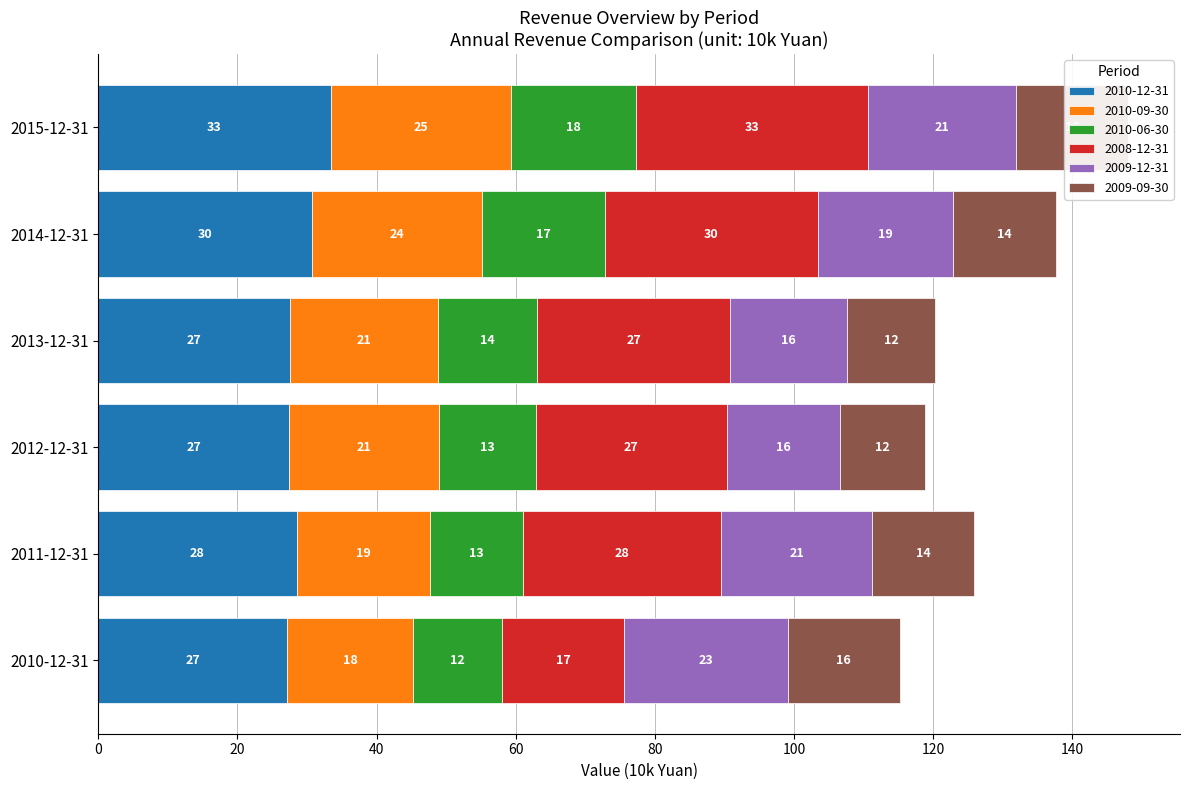

Reading right to left, what are all the values shown in this chart?

2010-12-31: 2015-12-31=33.4	2014-12-31=30.7	2013-12-31=27.6	2012-12-31=27.5	2011-12-31=28.5	2010-12-31=27.1
2010-09-30: 2015-12-31=25.9	2014-12-31=24.4	2013-12-31=21.2	2012-12-31=21.5	2011-12-31=19.1	2010-12-31=18.2
2010-06-30: 2015-12-31=18.0	2014-12-31=17.7	2013-12-31=14.4	2012-12-31=14.0	2011-12-31=13.4	2010-12-31=12.7
2008-12-31: 2015-12-31=33.4	2014-12-31=30.7	2013-12-31=27.6	2012-12-31=27.5	2011-12-31=28.5	2010-12-31=17.7
2009-12-31: 2015-12-31=21.3	2014-12-31=19.3	2013-12-31=17.0	2012-12-31=16.3	2011-12-31=21.7	2010-12-31=23.5
2009-09-30: 2015-12-31=16.1	2014-12-31=14.8	2013-12-31=12.6	2012-12-31=12.1	2011-12-31=14.6	2010-12-31=16.1